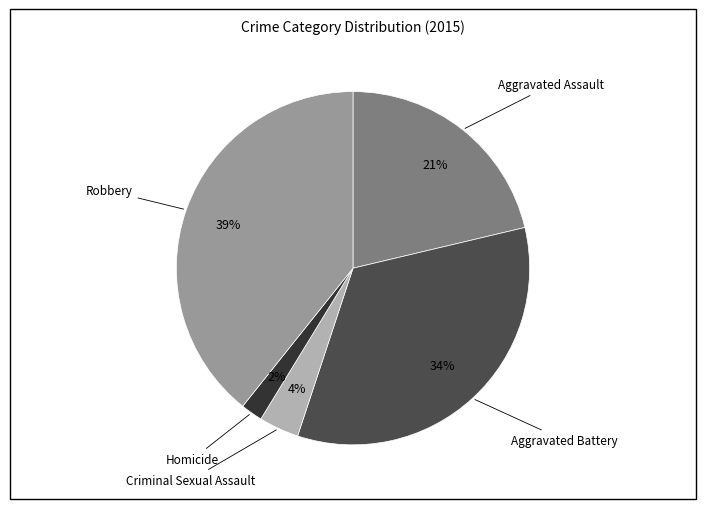

To the nearest percent, what is the difference between the largest and smallest slice percentages?

37%